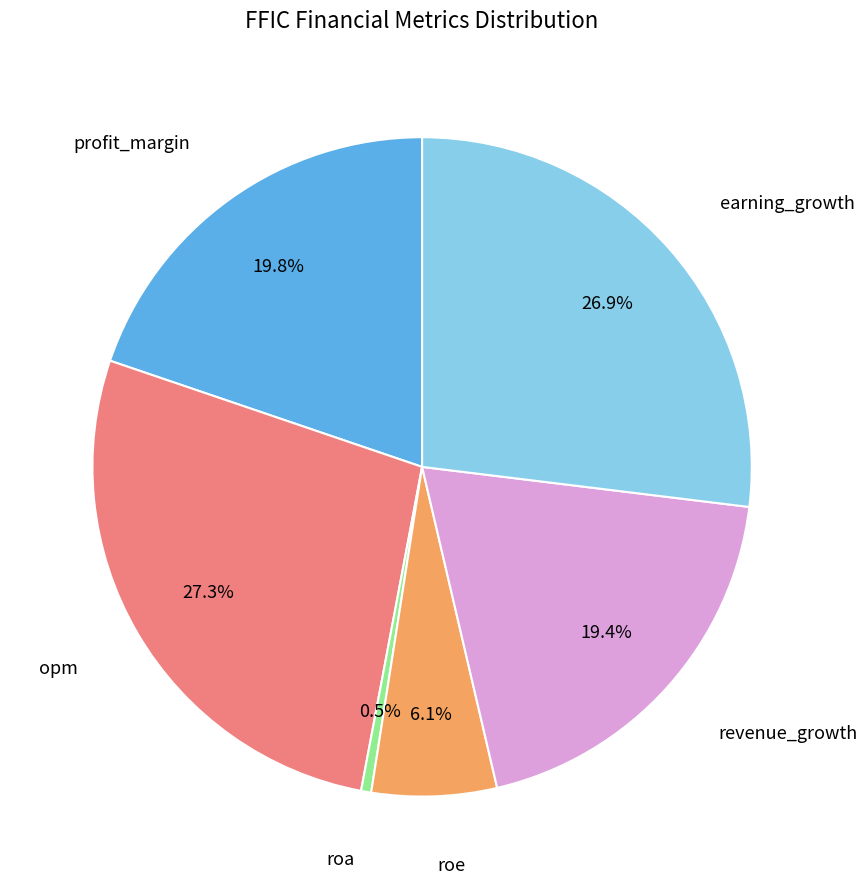

The profit_margin slice represents 20% of the pie. True or false?

True